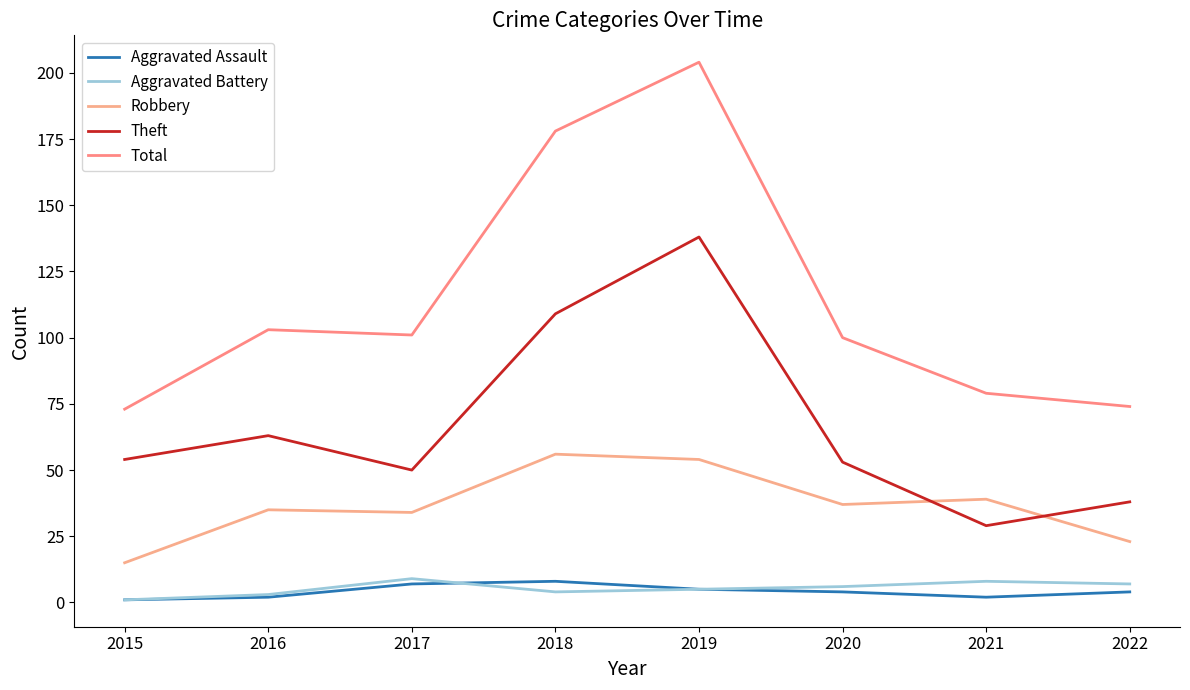

Count the number of categories in the chart.

8